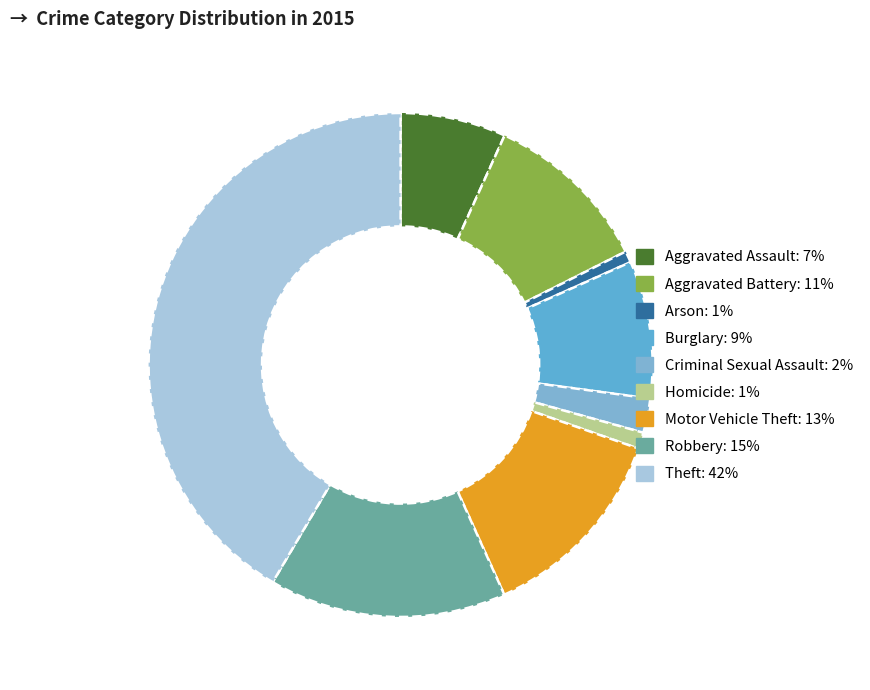

Does Theft represent more than half of the total?

No